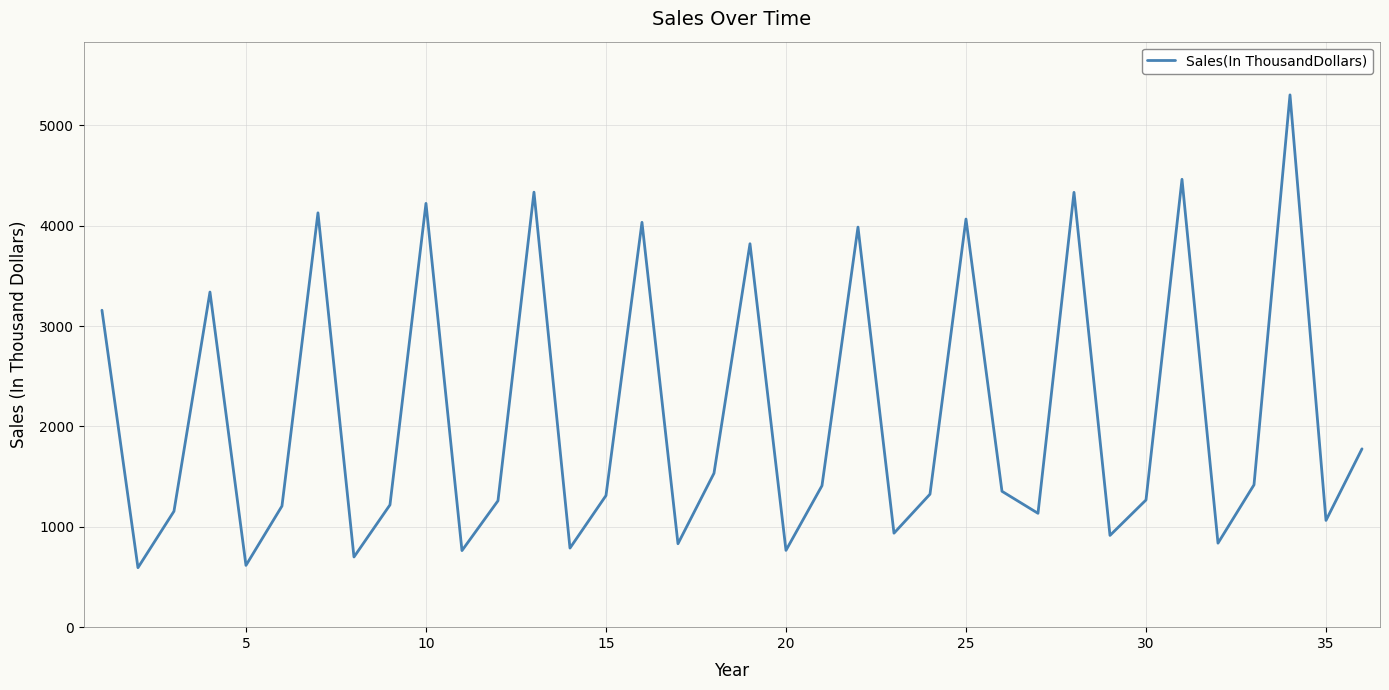

What is the minimum value shown in the chart?

592.5